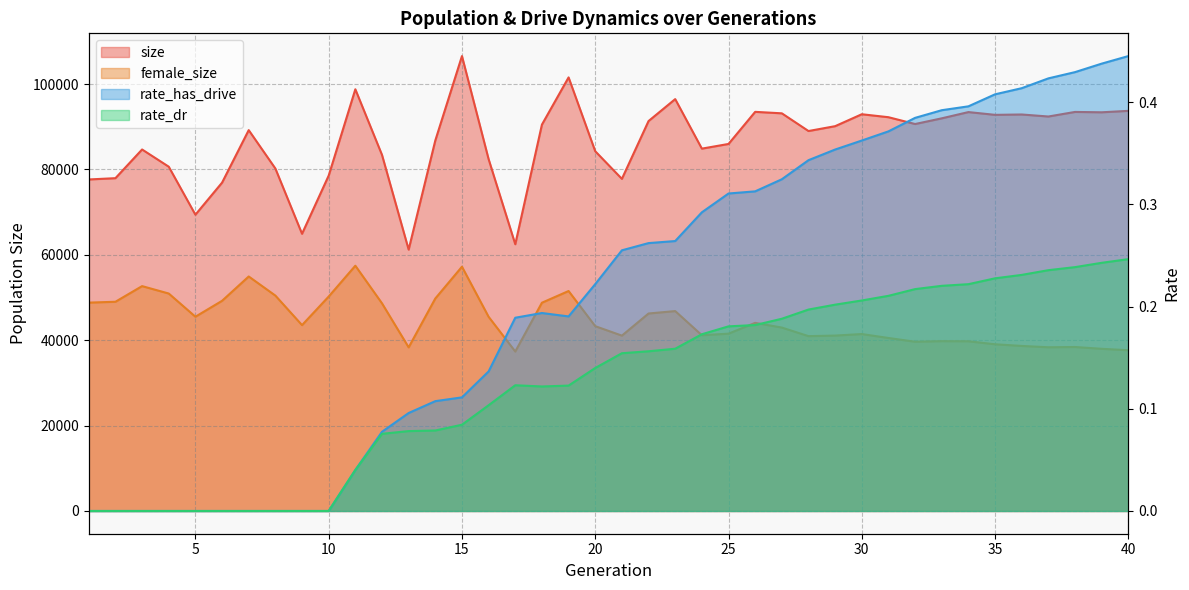

Which series has the largest total across all categories?

size